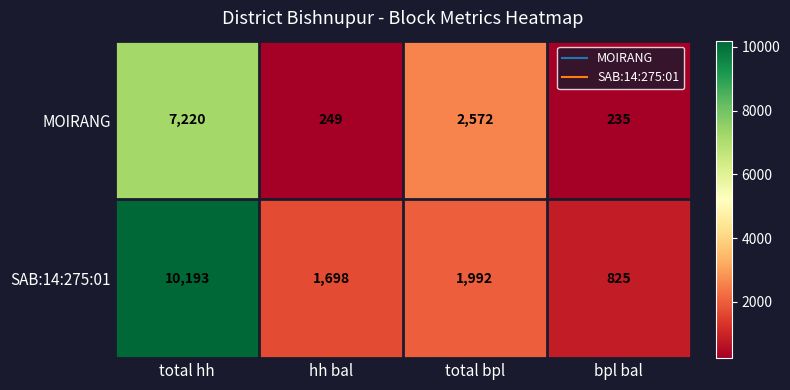

What value does the MOIRANG series have at hh bal, to the nearest 10?

250